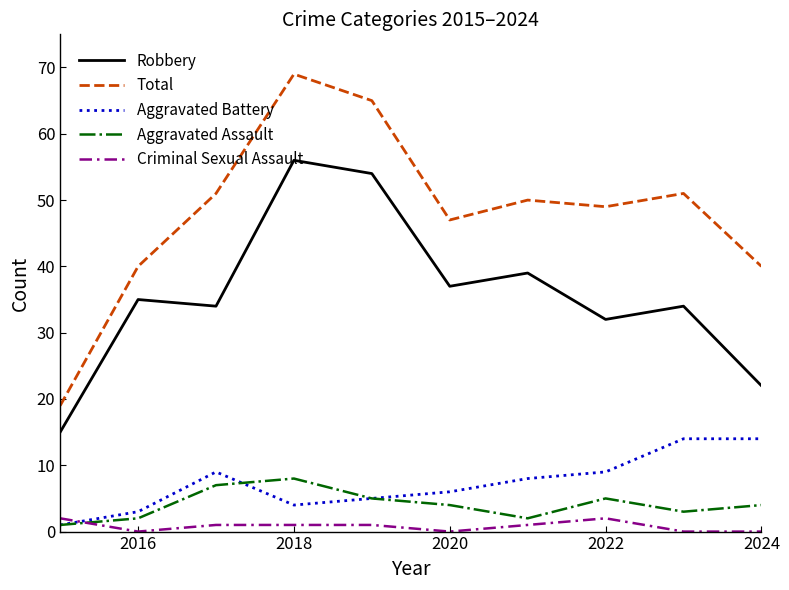

What is the difference between the second highest and second lowest values in the Criminal Sexual Assault series?

2